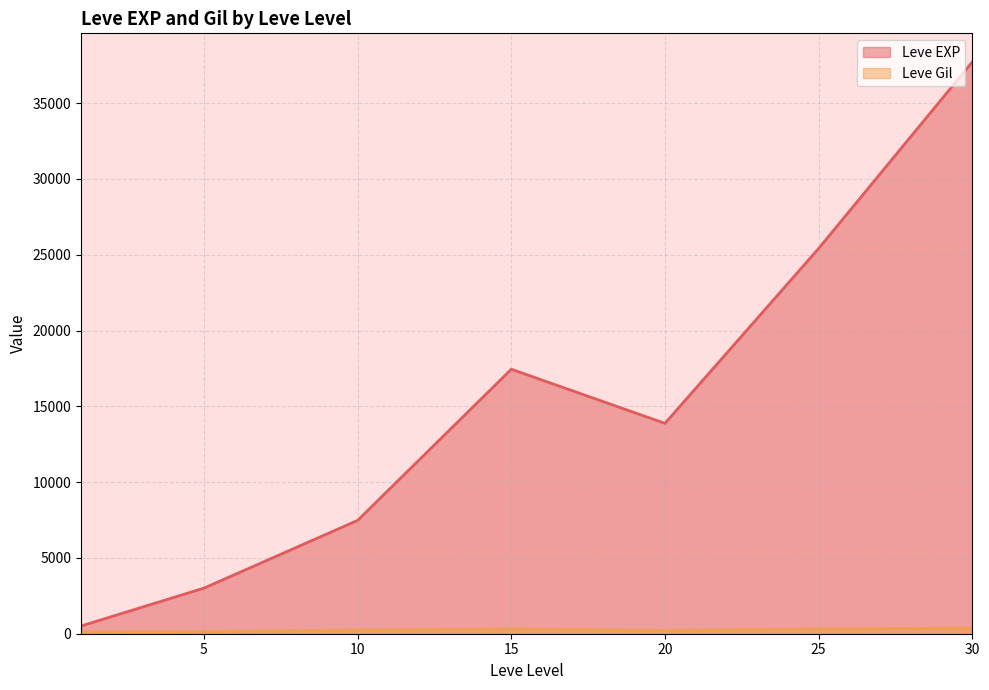

Where is the first local minimum for Leve EXP?

20